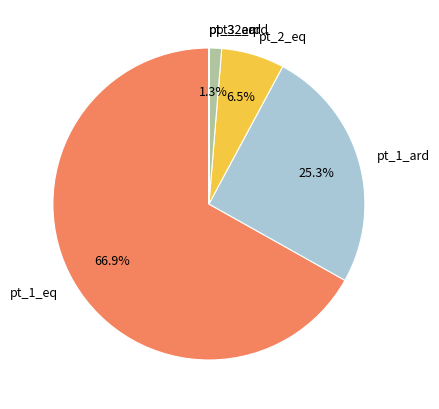

Is it true that pt_1_ard is 15% of the pie?

False